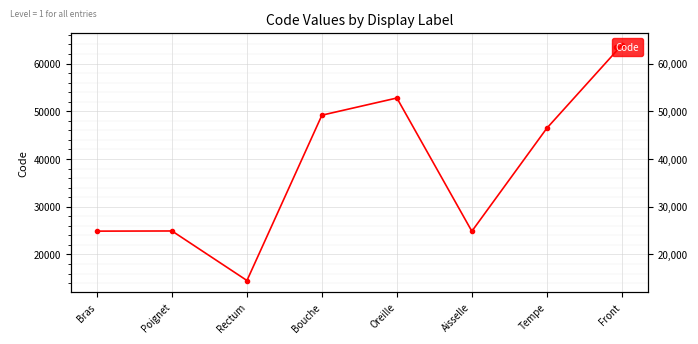

Reading left to right, what are all the values shown in this chart?

24890	24922	14544	49184	52780	24864	46450	63864